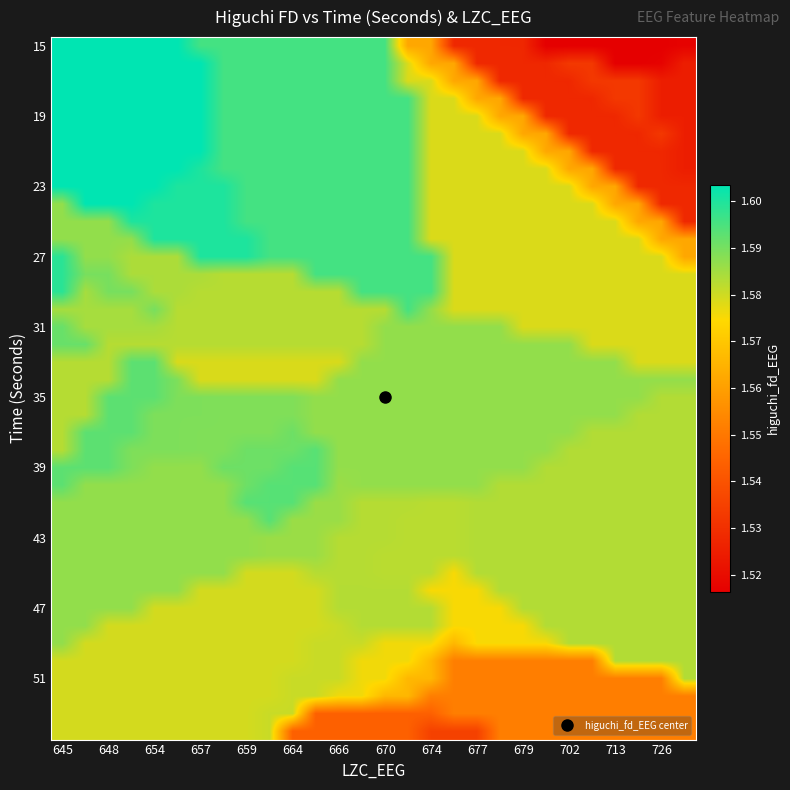

Which category has the highest value across all series?

645